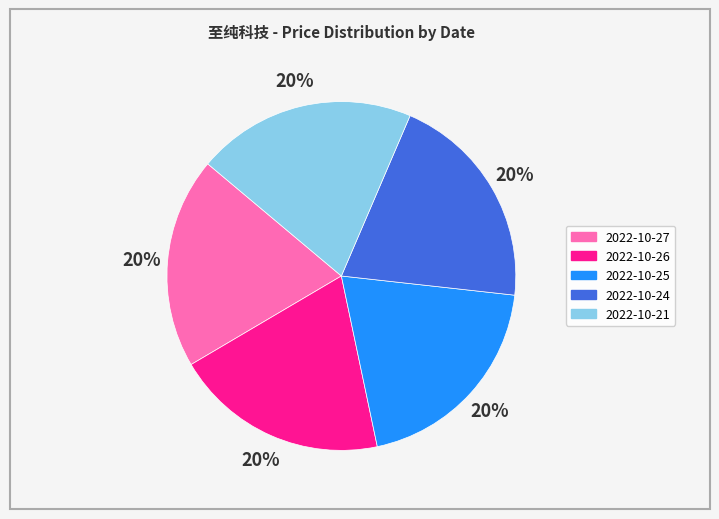

To the nearest percent, what is the average slice percentage?

20%